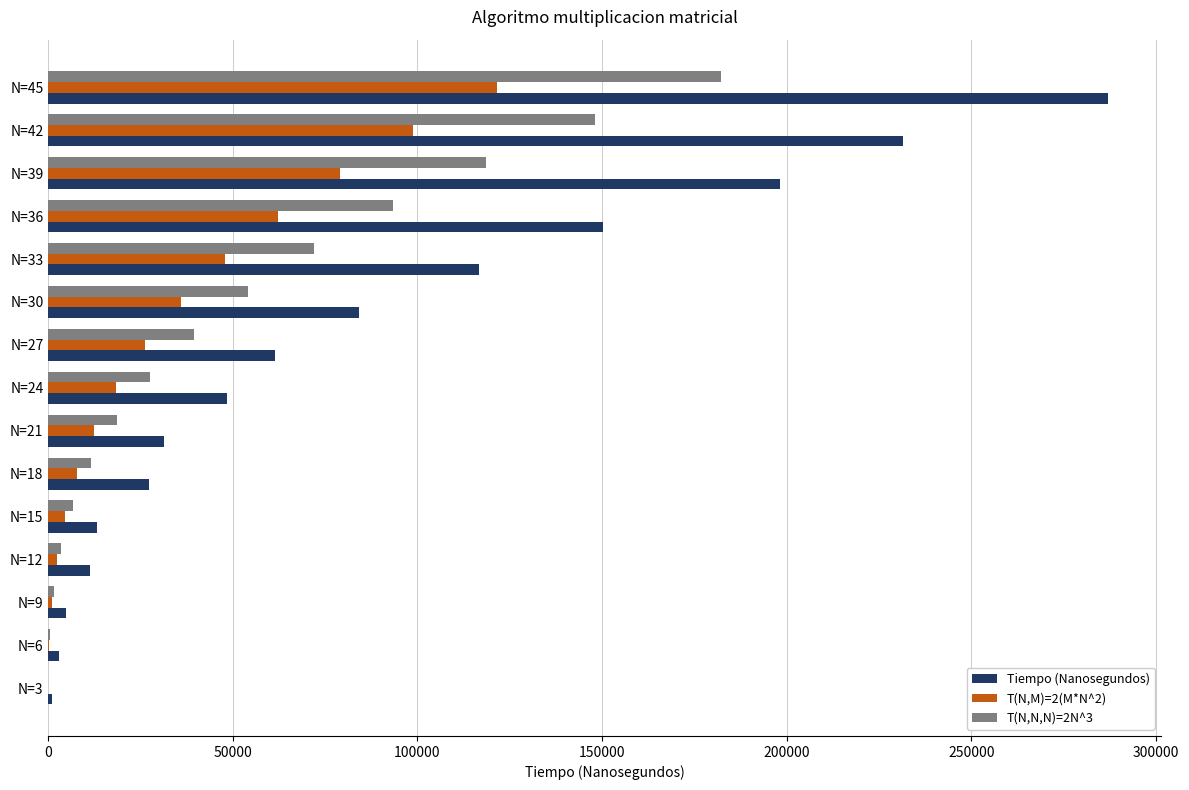

At which category is the sum across all series the highest?

N=45